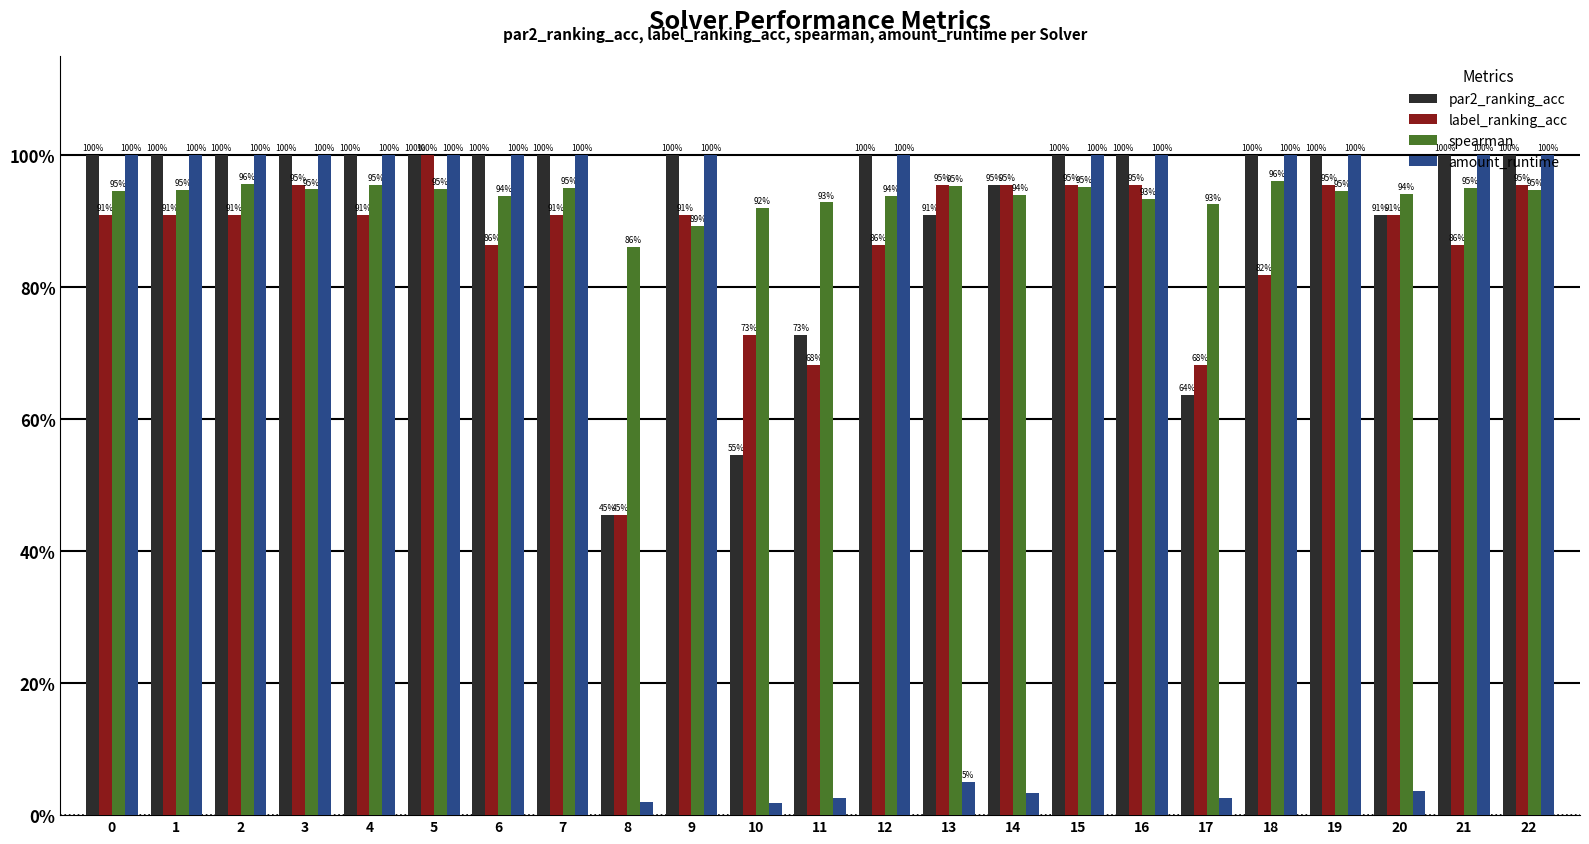

At which category is the sum across all series the highest?

5